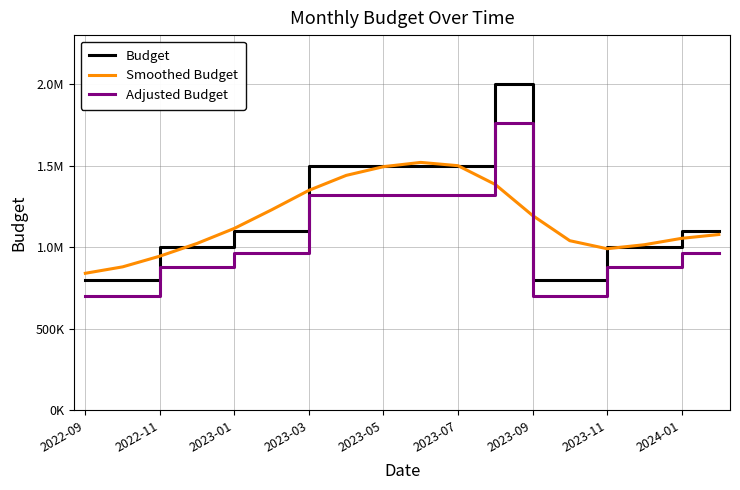

Is this an area chart (filled region under the line)?

No